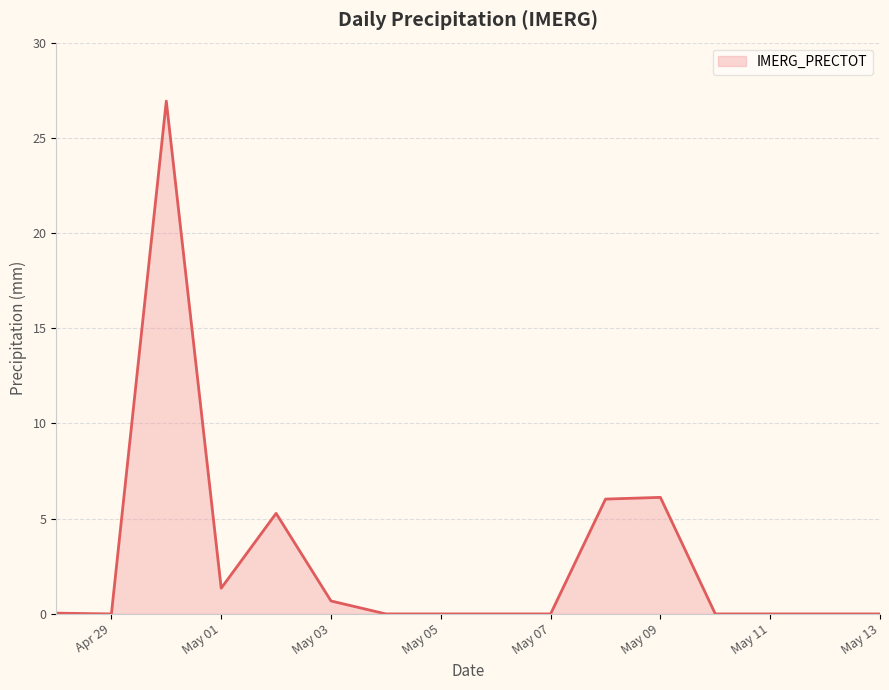

What is the difference between the maximum and minimum values?

26.9